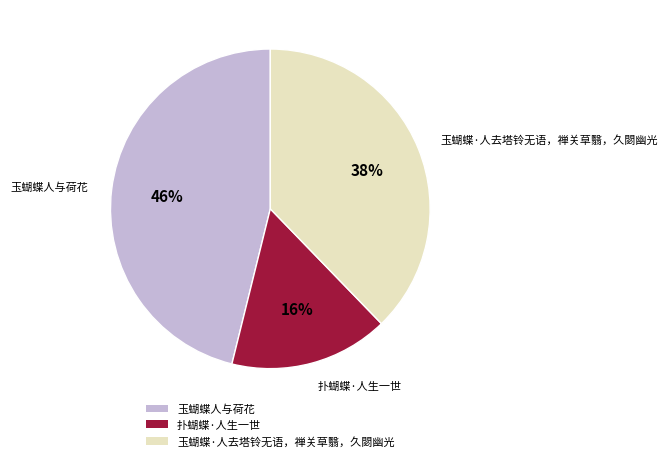

Is 扑蝴蝶·人生一世 the majority of the pie?

No